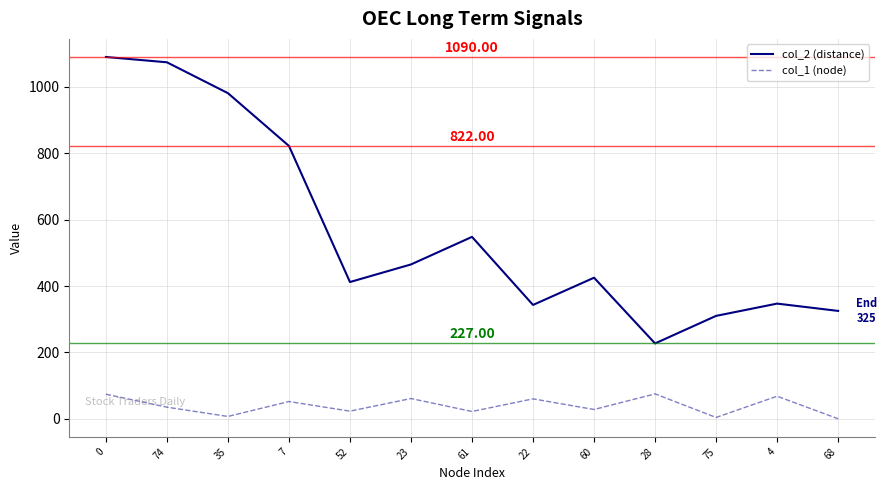

What is the difference between the maximum and second lowest values in the col_1 (node) series?

71